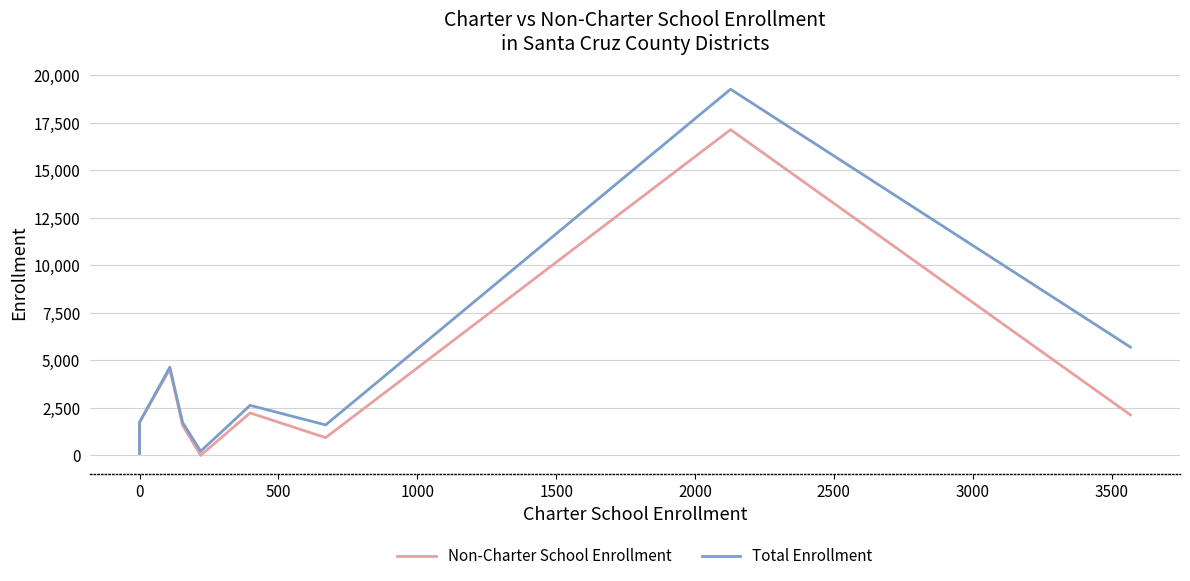

How many lines are shown in the chart?

2